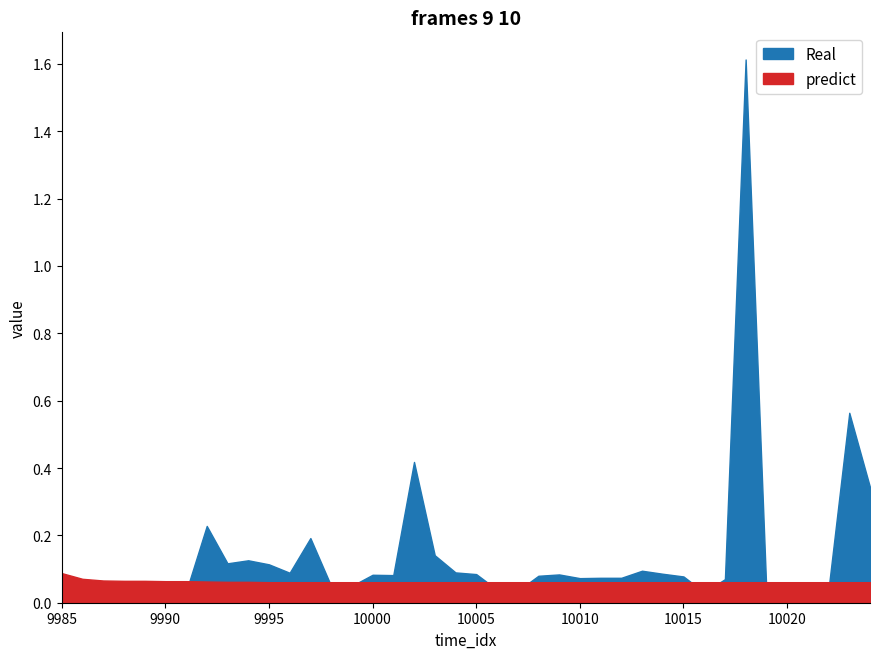

Reading left to right, transcribe all the data shown in this chart.

Real: 0.1	0.0	0.0	0.0	0.0	0.0	0.0	0.2	0.1	0.1	0.1	0.1	0.2	0.1	0.1	0.1	0.1	0.4	0.1	0.1	0.1	0.0	0.0	0.1	0.1	0.1	0.1	0.1	0.1	0.1	0.1	0.0	0.1	1.6	0.0	0.0	0.0	0.0	0.6	0.3
predict: 0.1	0.1	0.1	0.1	0.1	0.1	0.1	0.1	0.1	0.1	0.1	0.1	0.1	0.1	0.1	0.1	0.1	0.1	0.1	0.1	0.1	0.1	0.1	0.1	0.1	0.1	0.1	0.1	0.1	0.1	0.1	0.1	0.1	0.1	0.1	0.1	0.1	0.1	0.1	0.1